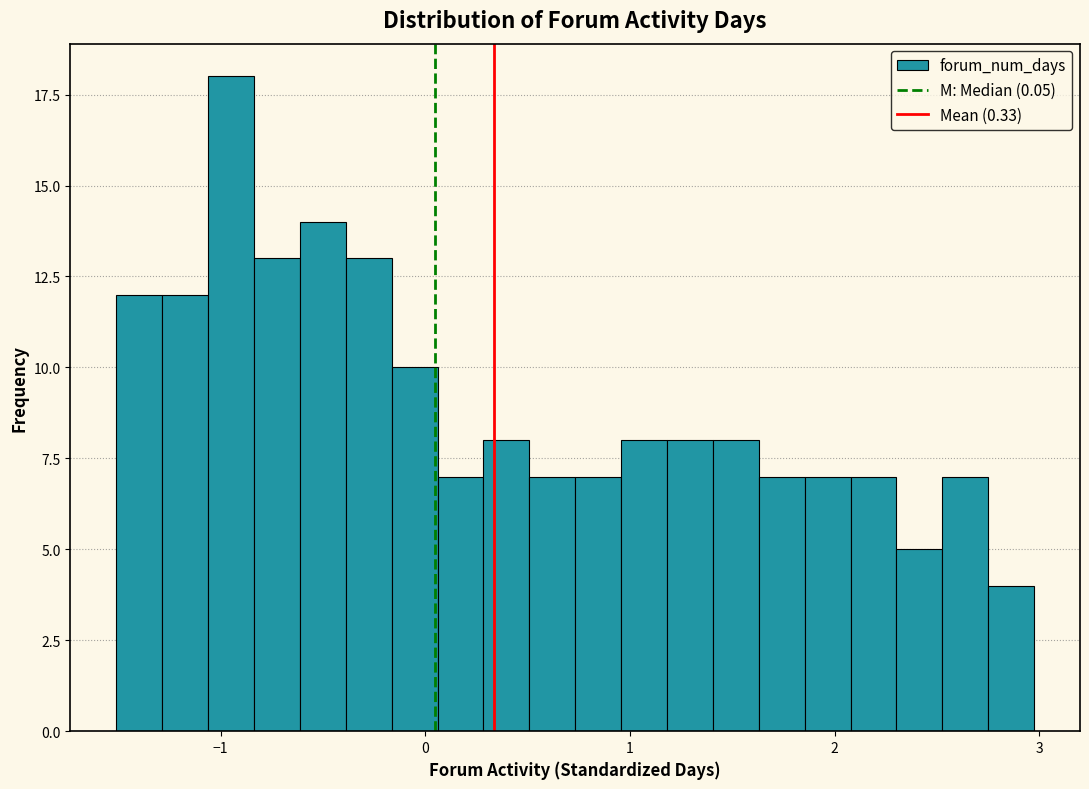

Read against the x-axis, roughly where is the centre of the tallest bar?

-0.9